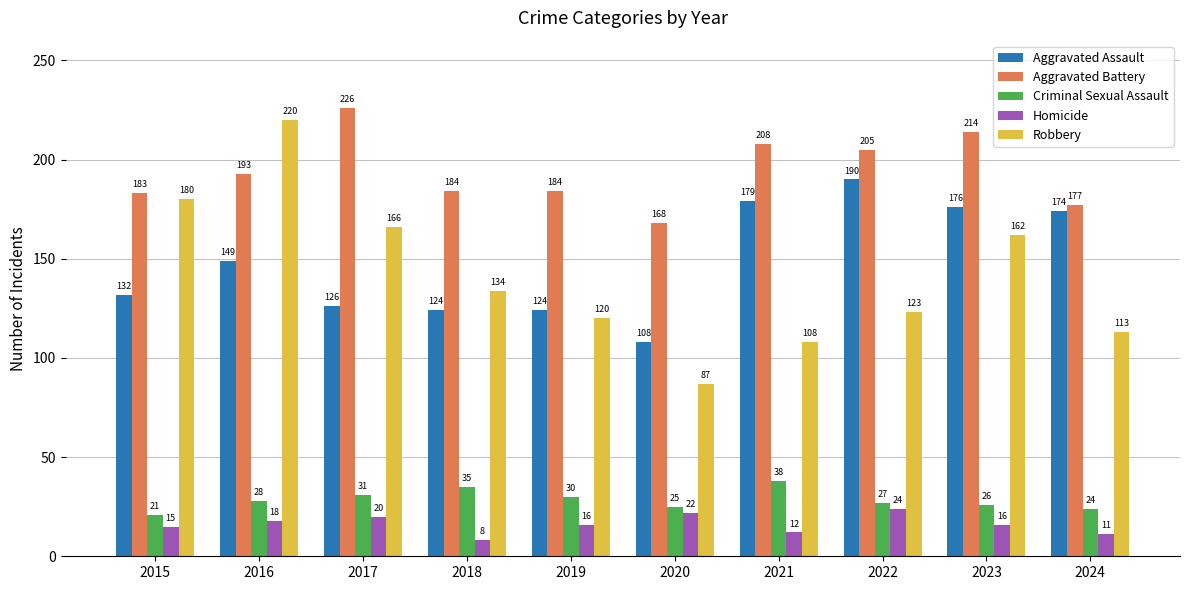

How many categories are shown in the chart?

10